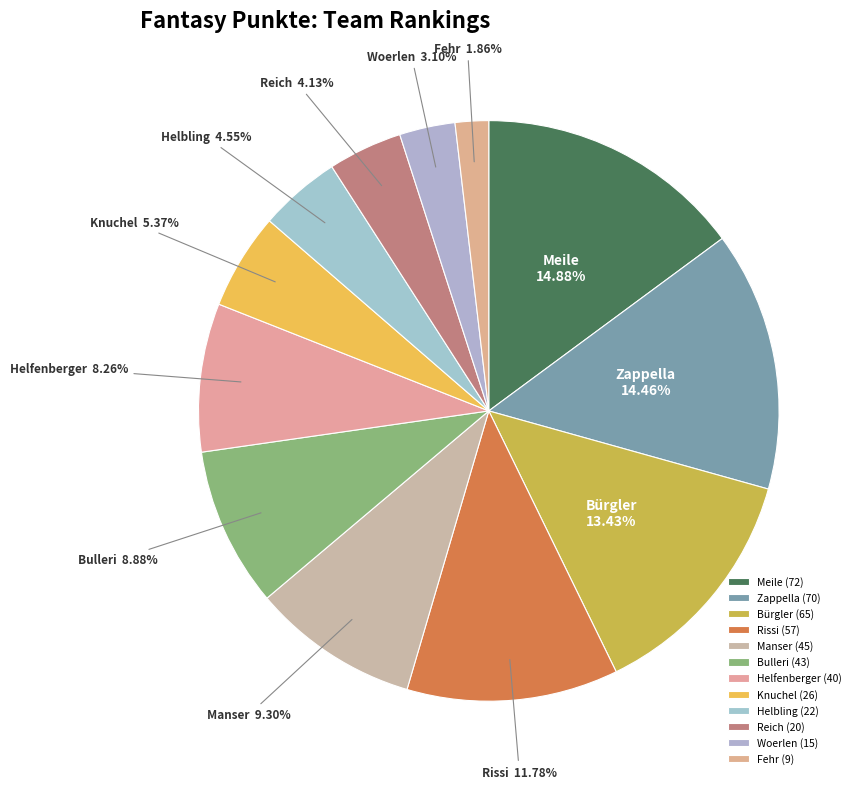

Count the number of slices in the pie.

12